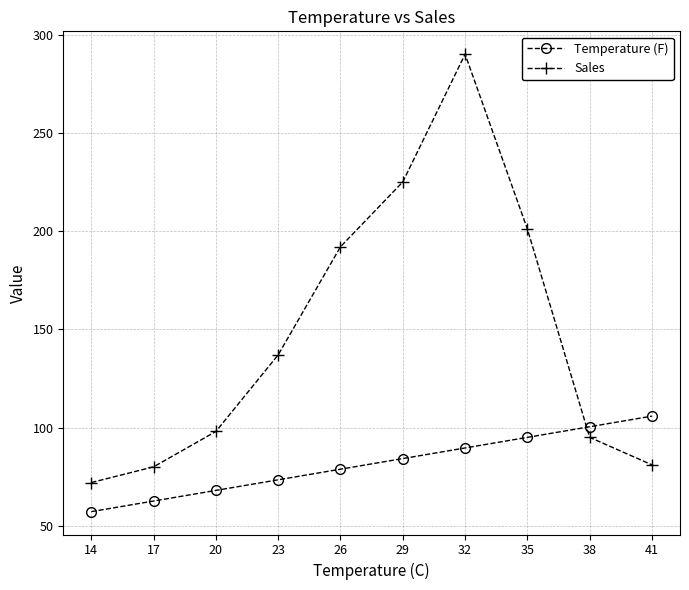

What is the value of the Temperature (F) point at the 8th from the left?

95.0